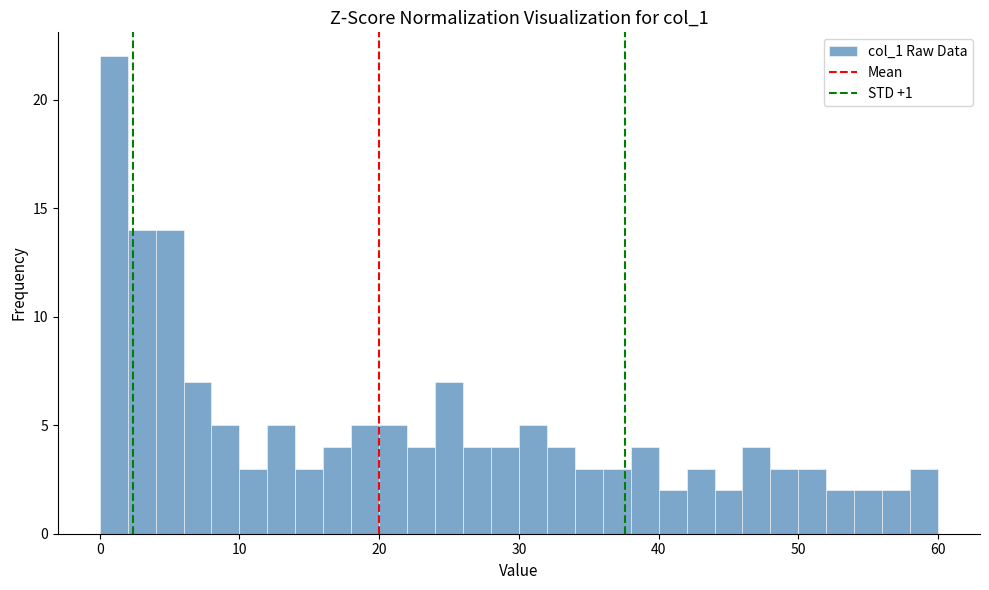

Read against the x-axis, roughly where is the centre of the tallest bar?

1